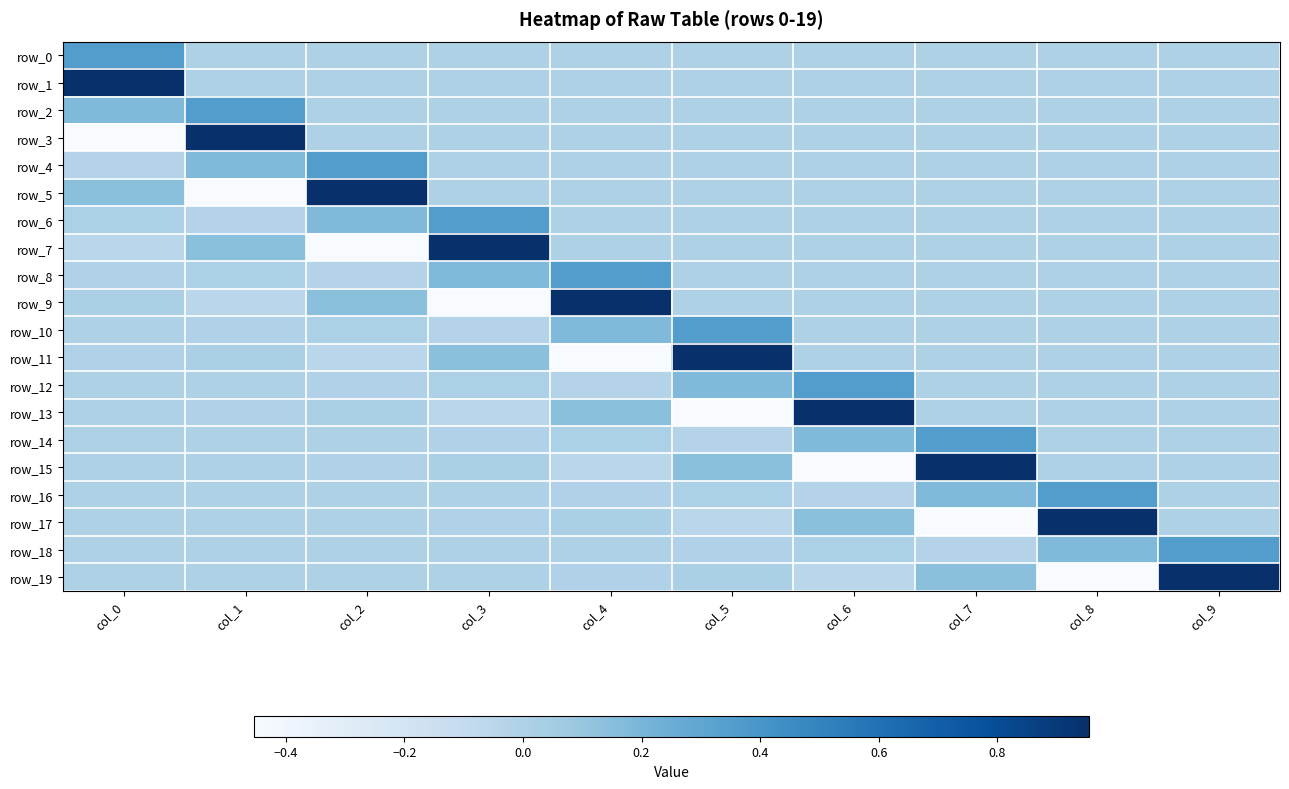

Which series has the largest range (max minus min)?

row_3